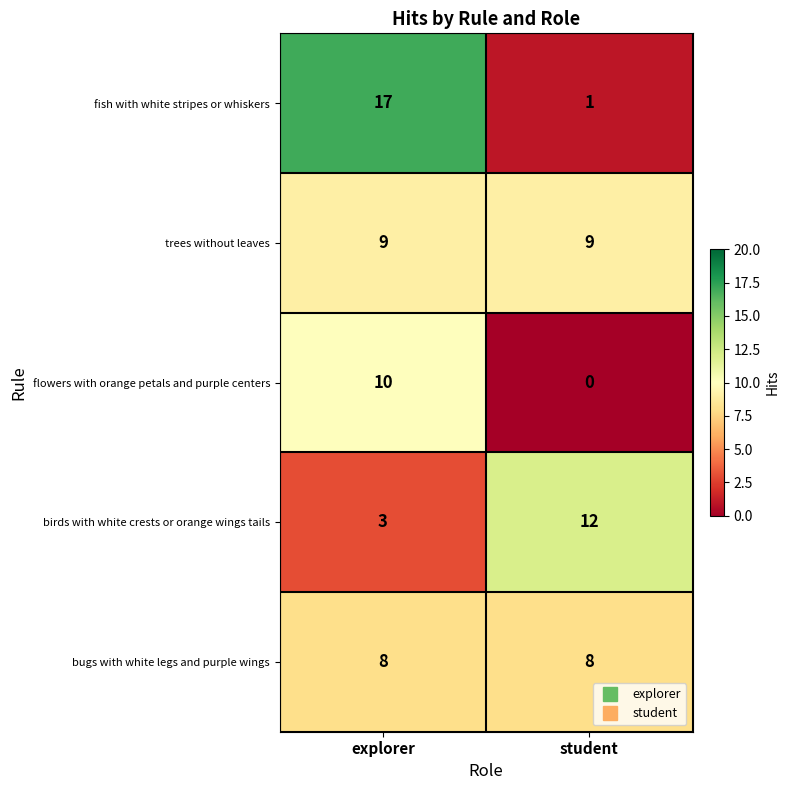

True or false: trees without leaves has a value of 16 at student.

False